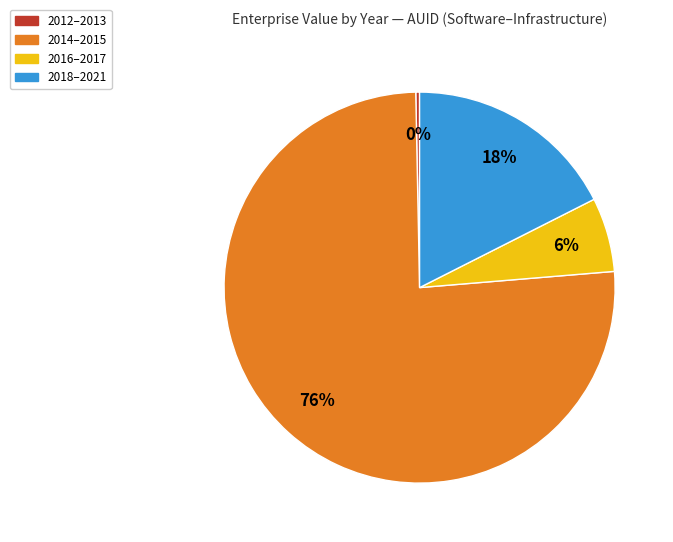

How many segments does this pie chart have?

4